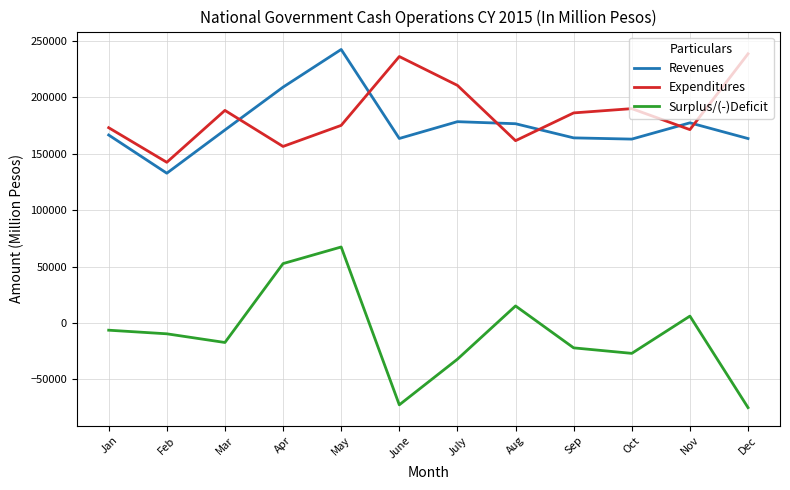

What is the greatest value displayed?

242525